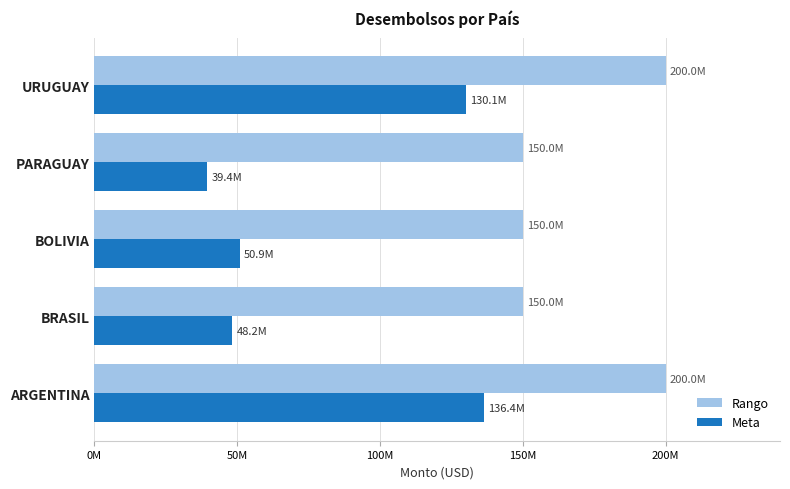

What is the difference between the second highest and minimum values in the Rango series?

50000000